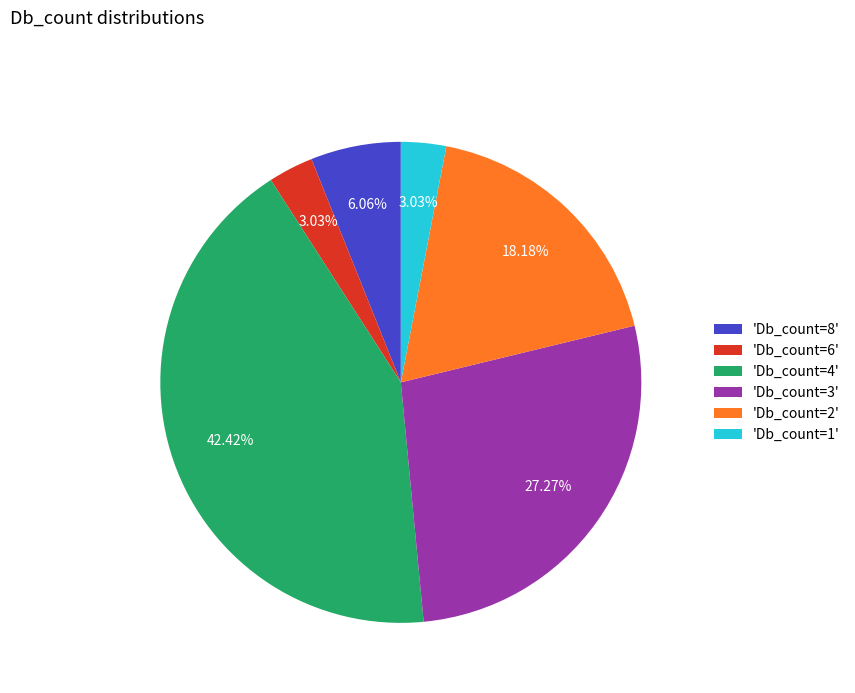

Between 'Db_count=2' and 'Db_count=3', which is larger?

'Db_count=3'